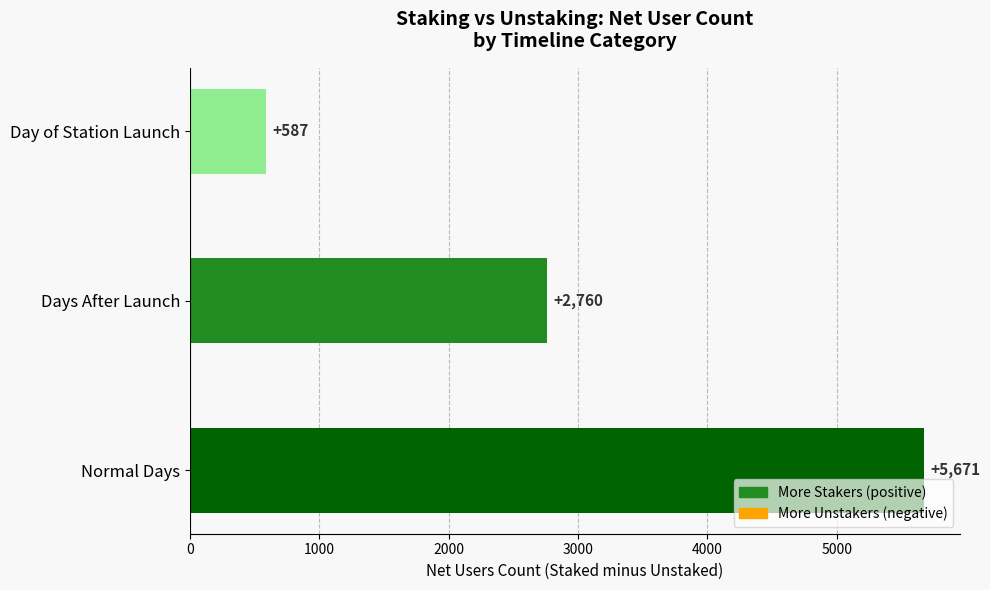

Rank the categories by value from highest to lowest.

Normal Days, Days After Launch, Day of Station Launch